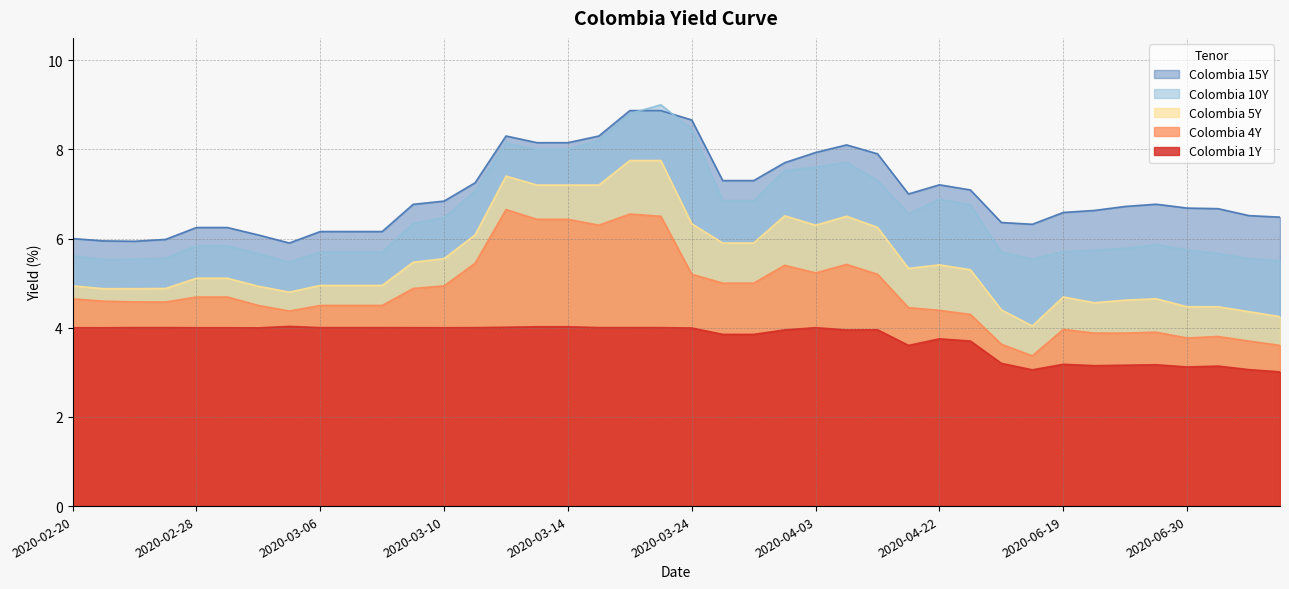

At which category is the sum across all series the highest?

2020-03-19